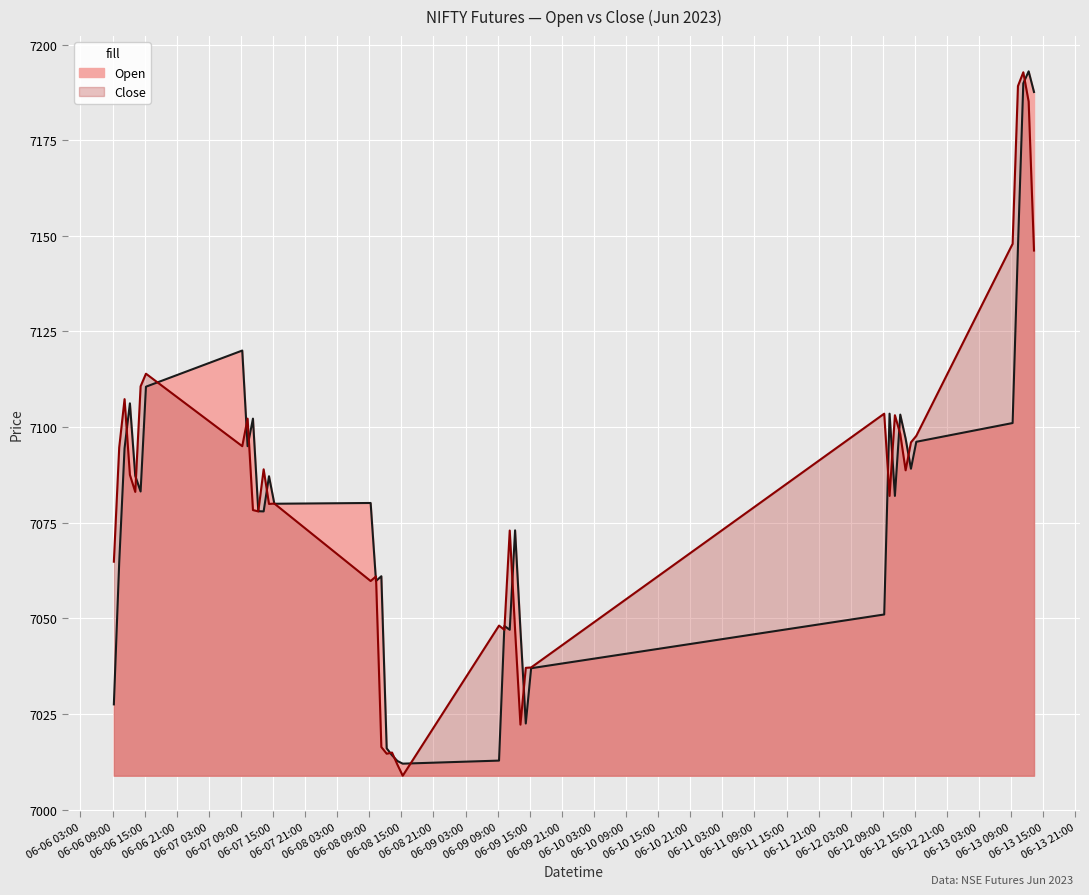

The value of Open at 2023-06-06 14:15 is 7083.1. True or false?

True